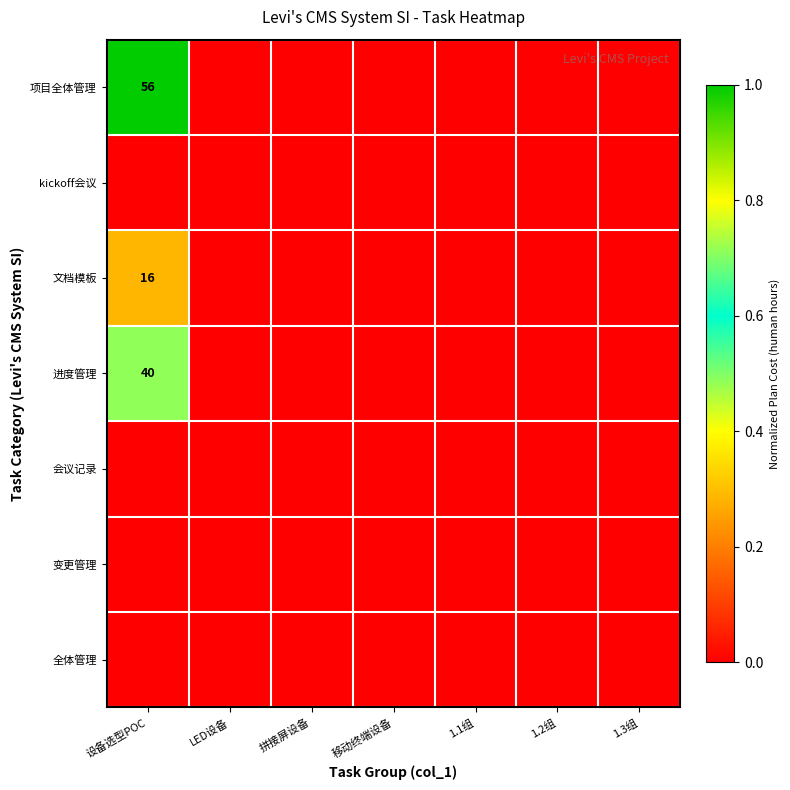

The 项目全体管理 series shows 84 at 设备选型POC. True or false?

False